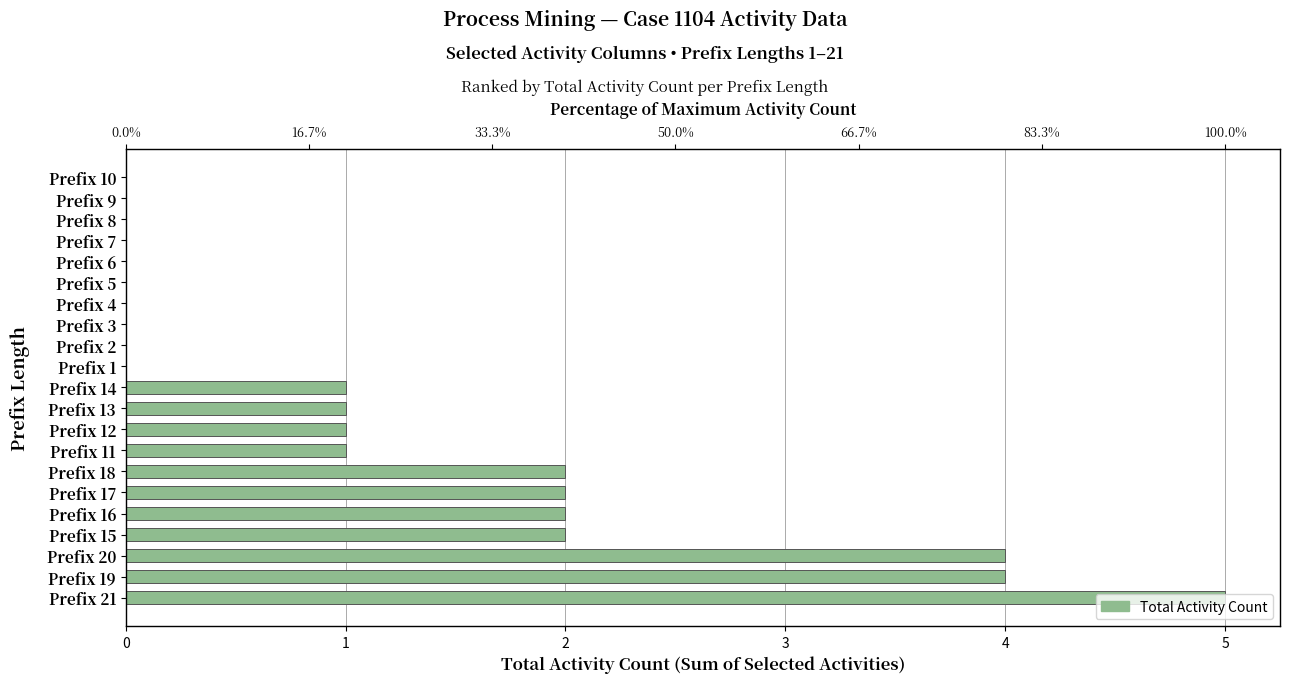

Reading left to right, transcribe all the data shown in this chart.

5	4	4	2	2	2	2	1	1	1	1	0	0	0	0	0	0	0	0	0	0